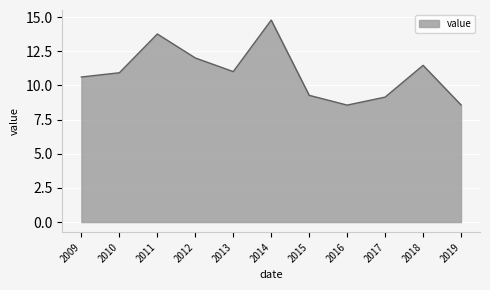

The value at 2013 is 11.0. True or false?

True